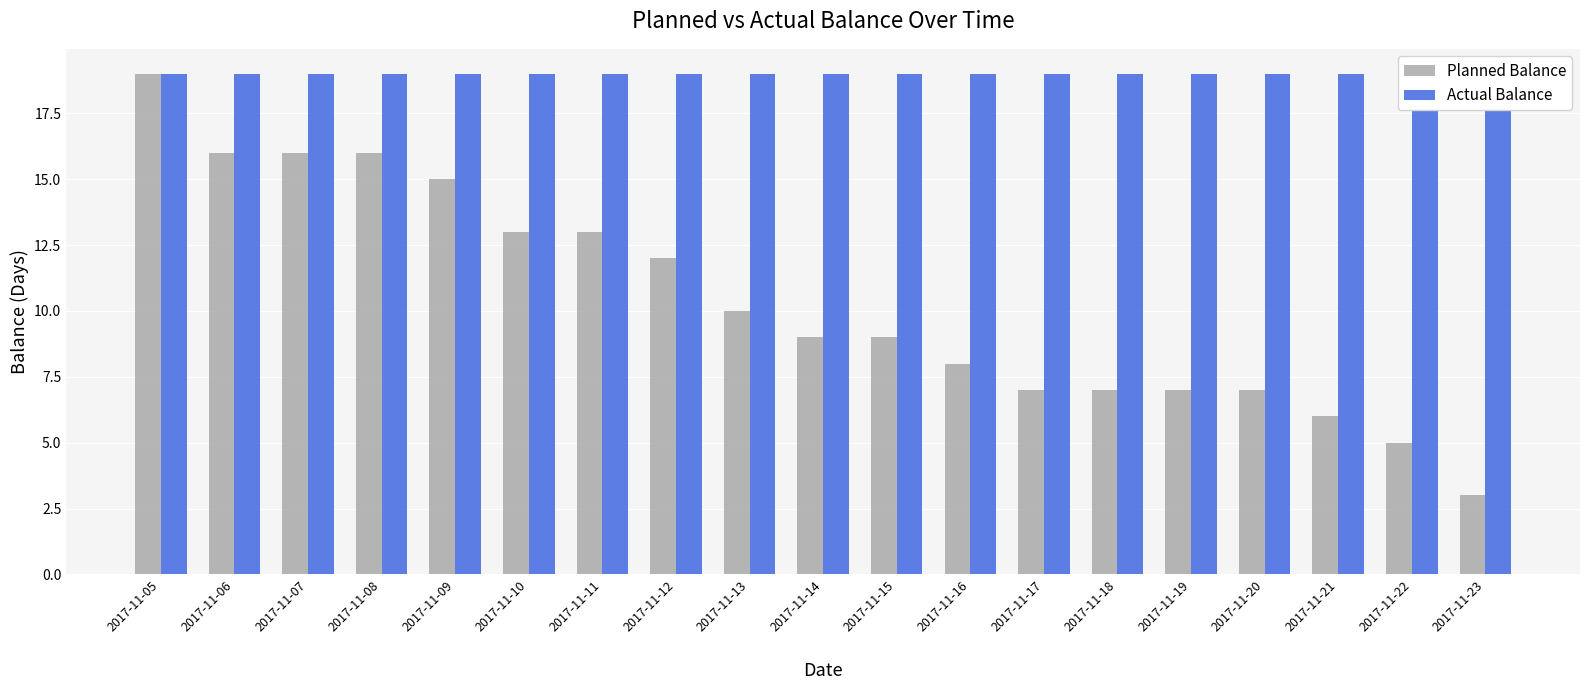

Reading left to right, what are all the values shown in this chart?

Planned Balance: 2017-11-05=19	2017-11-06=16	2017-11-07=16	2017-11-08=16	2017-11-09=15	2017-11-10=13	2017-11-11=13	2017-11-12=12	2017-11-13=10	2017-11-14=9	2017-11-15=9	2017-11-16=8	2017-11-17=7	2017-11-18=7	2017-11-19=7	2017-11-20=7	2017-11-21=6	2017-11-22=5	2017-11-23=3
Actual Balance: 2017-11-05=19	2017-11-06=19	2017-11-07=19	2017-11-08=19	2017-11-09=19	2017-11-10=19	2017-11-11=19	2017-11-12=19	2017-11-13=19	2017-11-14=19	2017-11-15=19	2017-11-16=19	2017-11-17=19	2017-11-18=19	2017-11-19=19	2017-11-20=19	2017-11-21=19	2017-11-22=19	2017-11-23=19